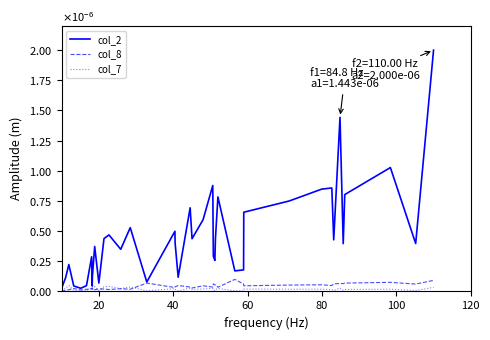

Does the chart display data point markers on the line(s)?

No